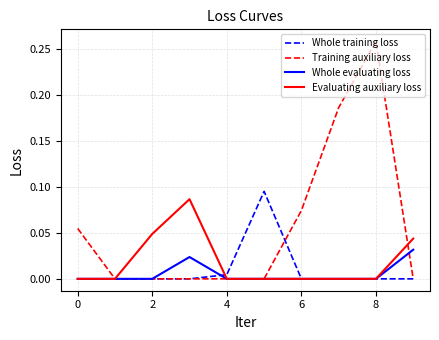

Which series has the largest total across all categories?

Training auxiliary loss